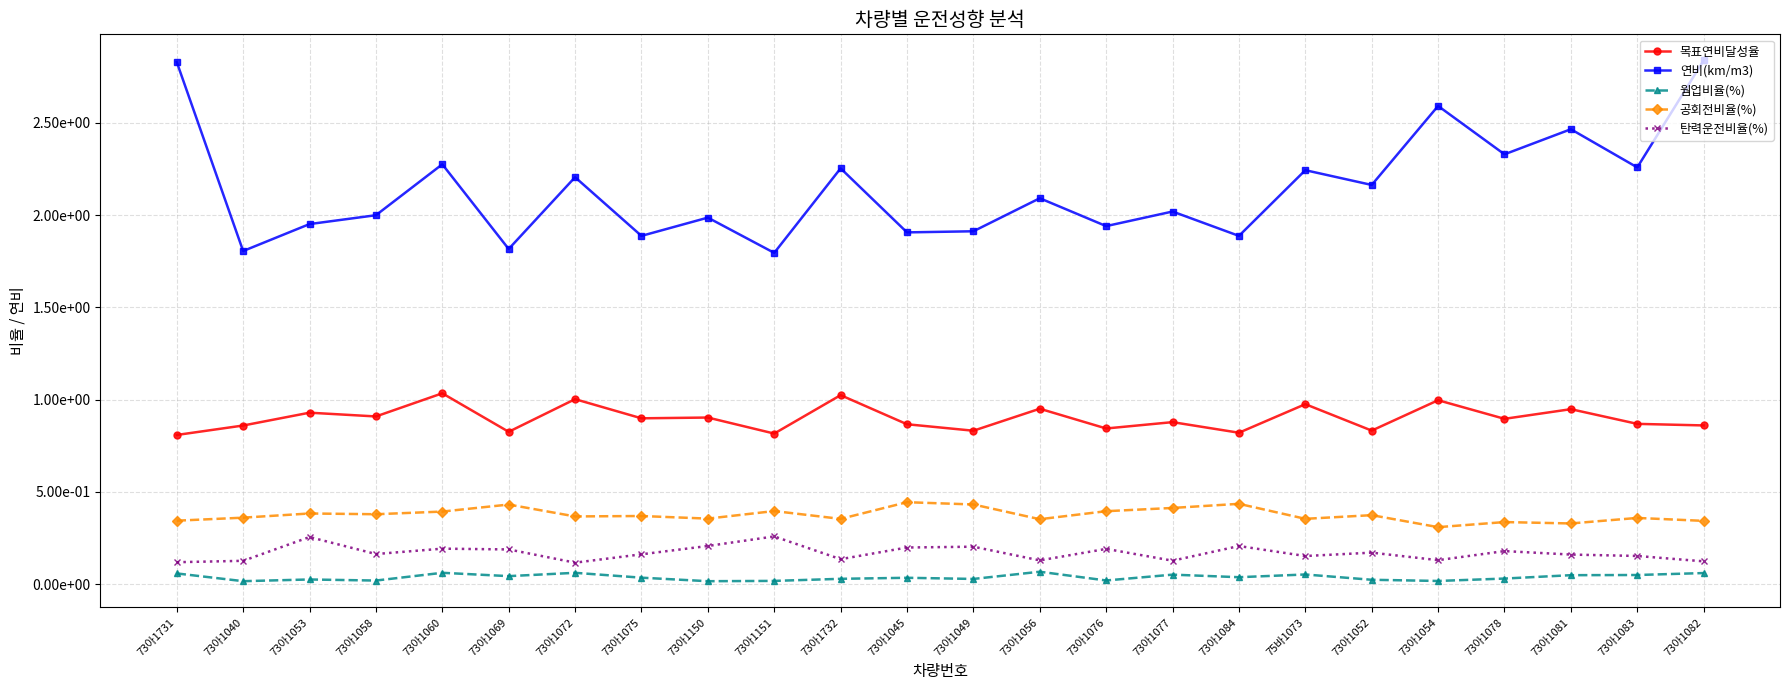

Reading left to right, transcribe all the data shown in this chart.

목표연비달성율: 0.8	0.9	0.9	0.9	1.0	0.8	1.0	0.9	0.9	0.8	1.0	0.9	0.8	1.0	0.8	0.9	0.8	1.0	0.8	1.0	0.9	0.9	0.9	0.9
연비(km/m3): 2.8	1.8	2.0	2.0	2.3	1.8	2.2	1.9	2.0	1.8	2.3	1.9	1.9	2.1	1.9	2.0	1.9	2.2	2.2	2.6	2.3	2.5	2.3	2.8
웜업비율(%): 0.1	0.0	0.0	0.0	0.1	0.0	0.1	0.0	0.0	0.0	0.0	0.0	0.0	0.1	0.0	0.1	0.0	0.1	0.0	0.0	0.0	0.0	0.0	0.1
공회전비율(%): 0.3	0.4	0.4	0.4	0.4	0.4	0.4	0.4	0.4	0.4	0.4	0.4	0.4	0.4	0.4	0.4	0.4	0.4	0.4	0.3	0.3	0.3	0.4	0.3
탄력운전비율(%): 0.1	0.1	0.3	0.2	0.2	0.2	0.1	0.2	0.2	0.3	0.1	0.2	0.2	0.1	0.2	0.1	0.2	0.2	0.2	0.1	0.2	0.2	0.2	0.1